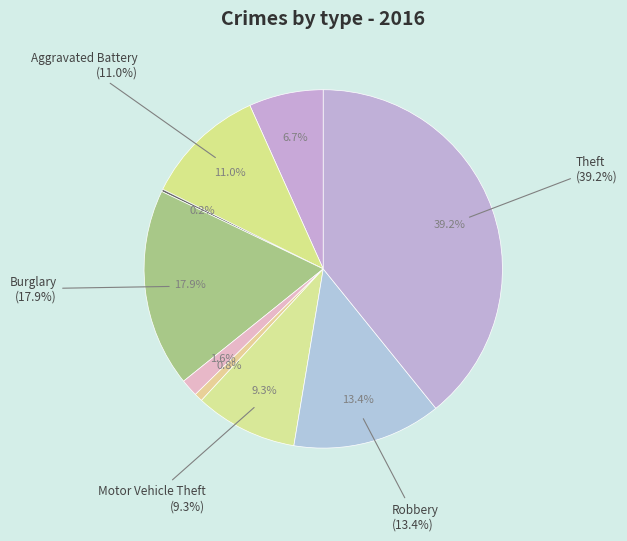

How many slices are in this pie chart?

9